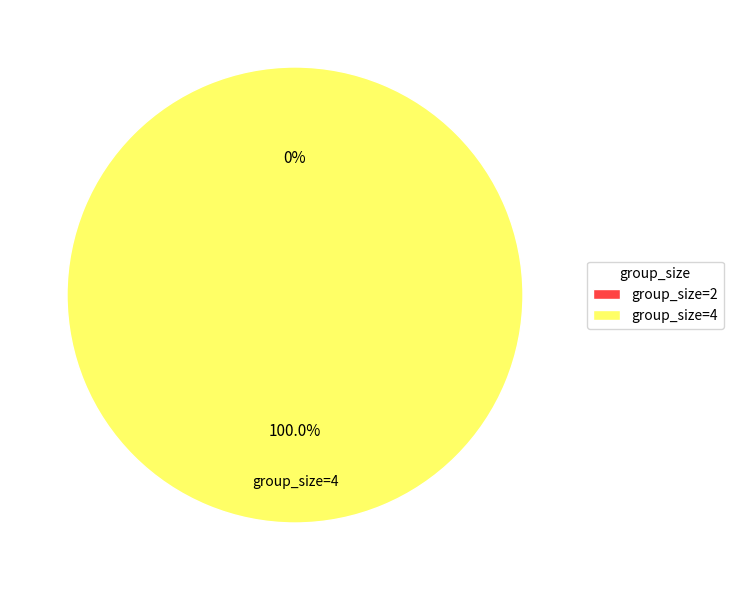

Combined, do 2 and 4 account for over 50%?

Yes